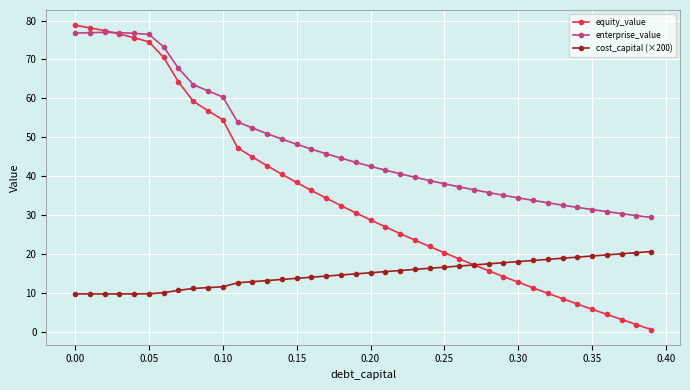

What is the maximum value for enterprise_value?

77.0